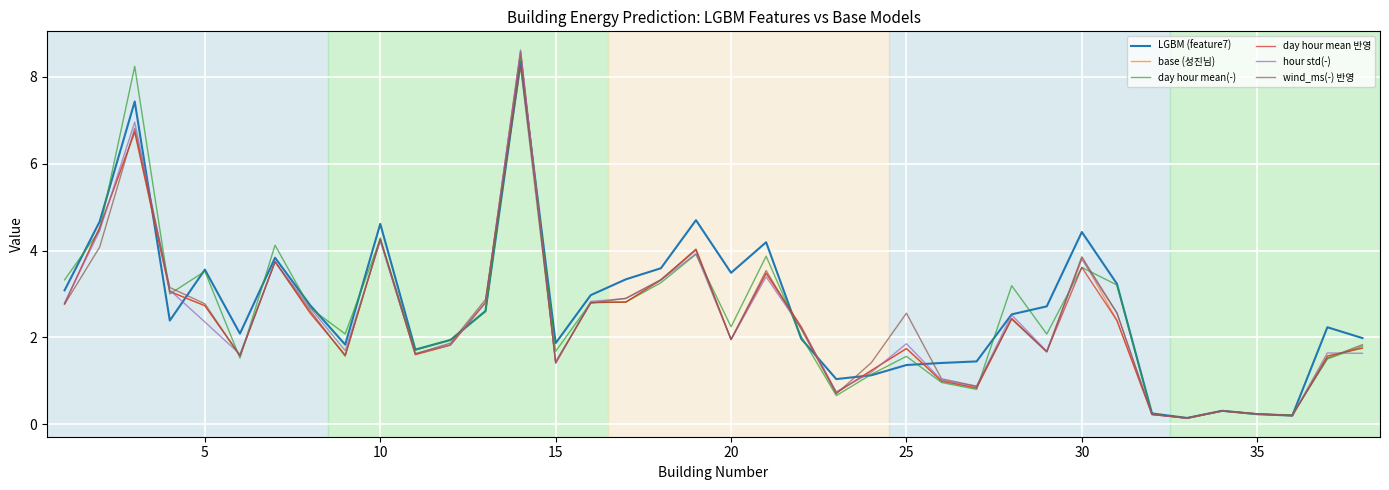

Is this an area chart (filled region under the line)?

No